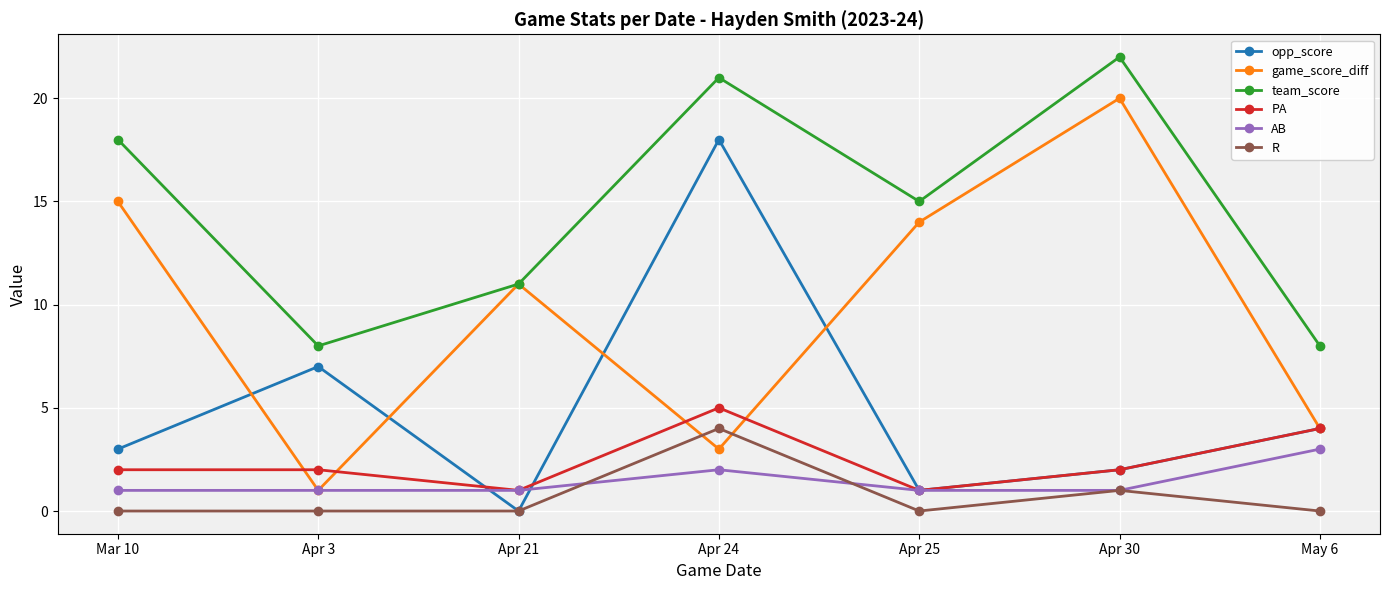

What is the approximate value of PA at May 6?

4